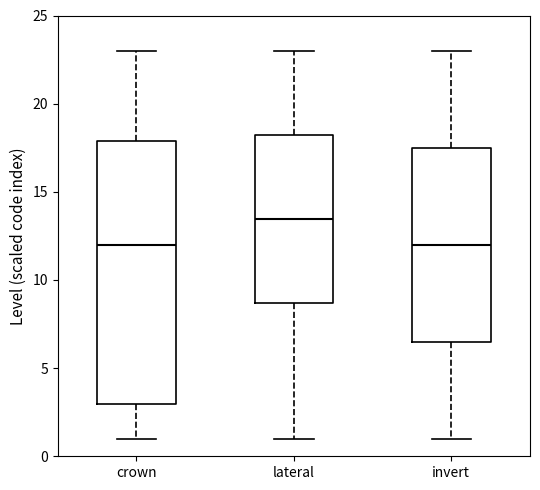

Which box is the tallest, from its lower edge to its upper edge?

crown